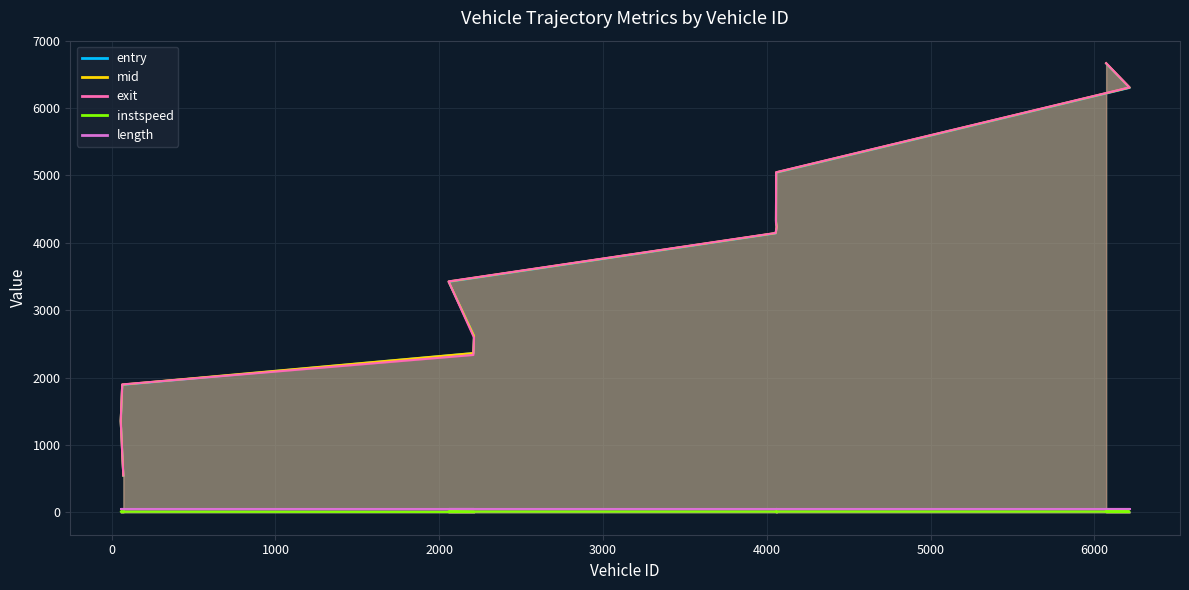

How many categories are shown in the chart?

13